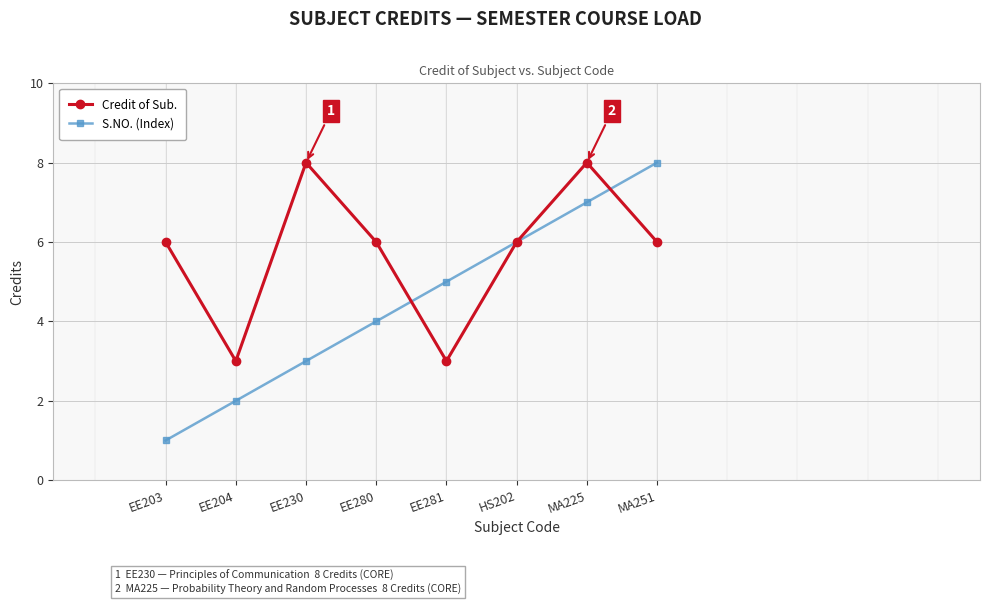

Reading left to right, what are all the values shown in this chart?

Credit of Sub.: EE203=6	EE204=3	EE230=8	EE280=6	EE281=3	HS202=6	MA225=8	MA251=6
S.NO. (Index): EE203=1	EE204=2	EE230=3	EE280=4	EE281=5	HS202=6	MA225=7	MA251=8